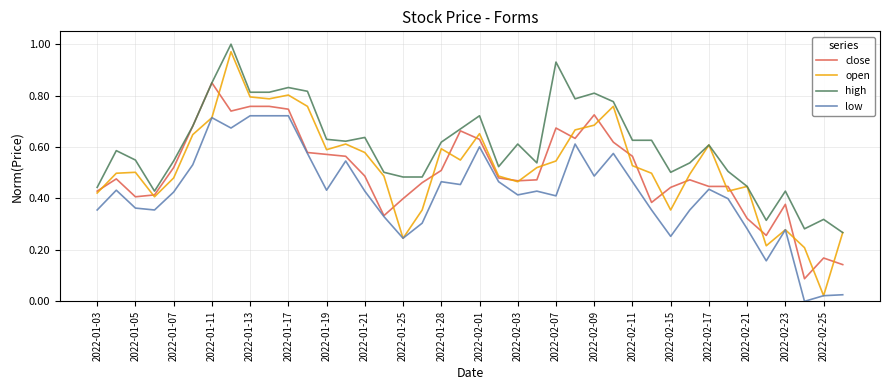

True or false: high and low cross at least once.

False